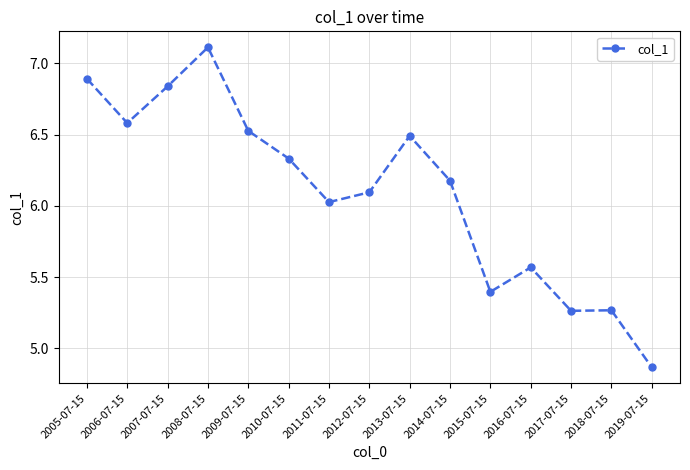

At which category does the data reach its first local peak?

2008-07-15